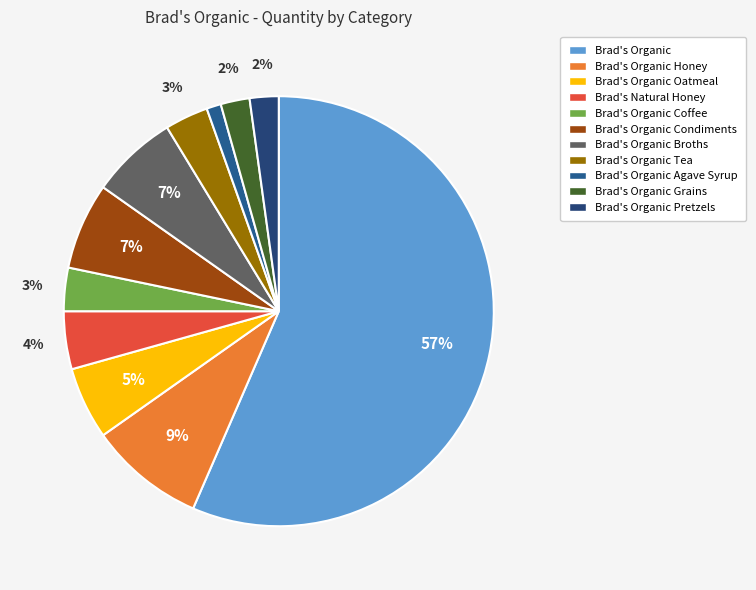

How many segments does this pie chart have?

11